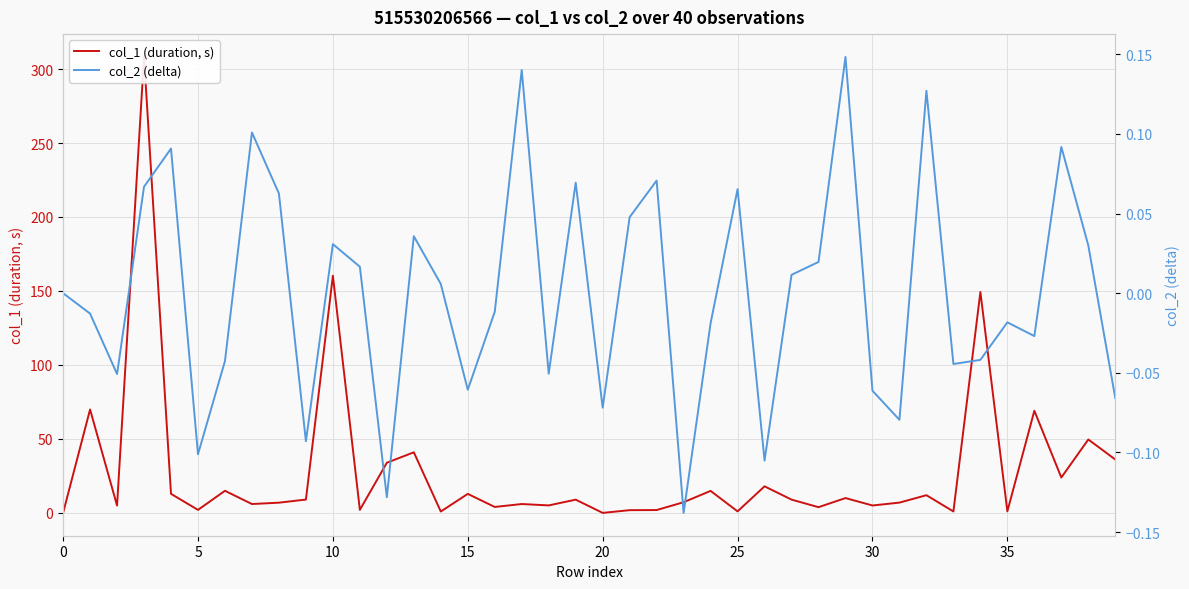

Reading left to right, extract all data points from this chart.

col_1 (duration, s): 0.0	69.9	5.0	308.2	12.9	2.0	15.0	6.0	6.9	9.0	160.3	2.1	33.9	41.0	0.9	12.9	4.0	6.0	5.1	9.0	0.0	1.9	1.9	7.2	14.9	1.1	18.0	9.0	3.9	10.0	5.0	7.0	12.0	1.0	149.3	1.1	69.0	23.9	49.6	36.1
col_2 (delta): 0.0	-0.0	-0.1	0.1	0.1	-0.1	-0.0	0.1	0.1	-0.1	0.0	0.0	-0.1	0.0	0.0	-0.1	-0.0	0.1	-0.1	0.1	-0.1	0.0	0.1	-0.1	-0.0	0.1	-0.1	0.0	0.0	0.1	-0.1	-0.1	0.1	-0.0	-0.0	-0.0	-0.0	0.1	0.0	-0.1